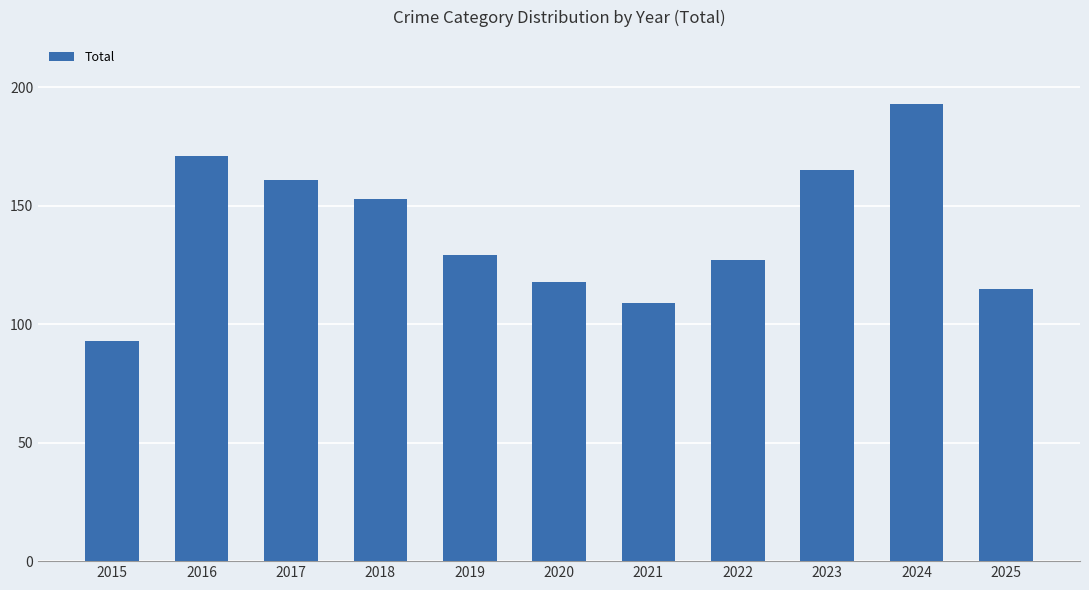

What is the maximum value shown in the chart?

193